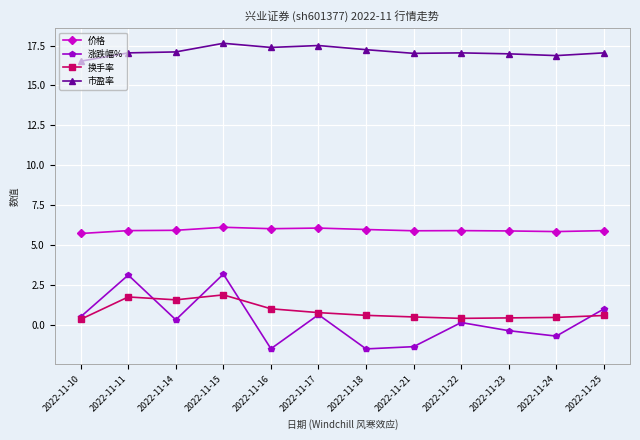

Rank the series by their maximum value, from lowest to highest.

换手率, 涨跌幅%, 价格, 市盈率